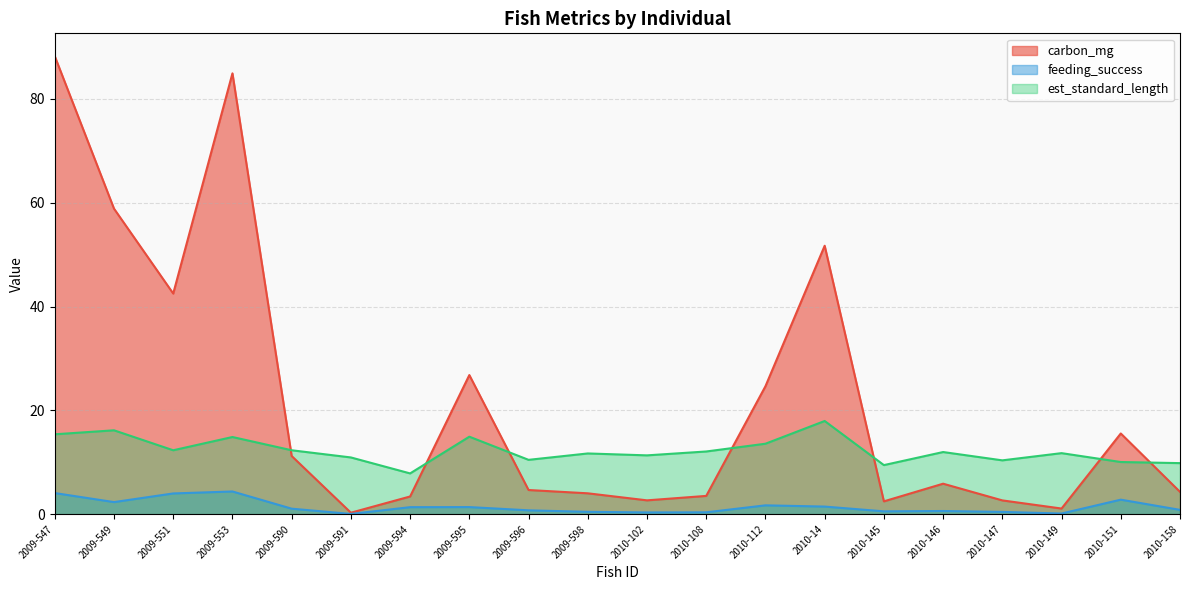

Count the number of data series in this chart.

3